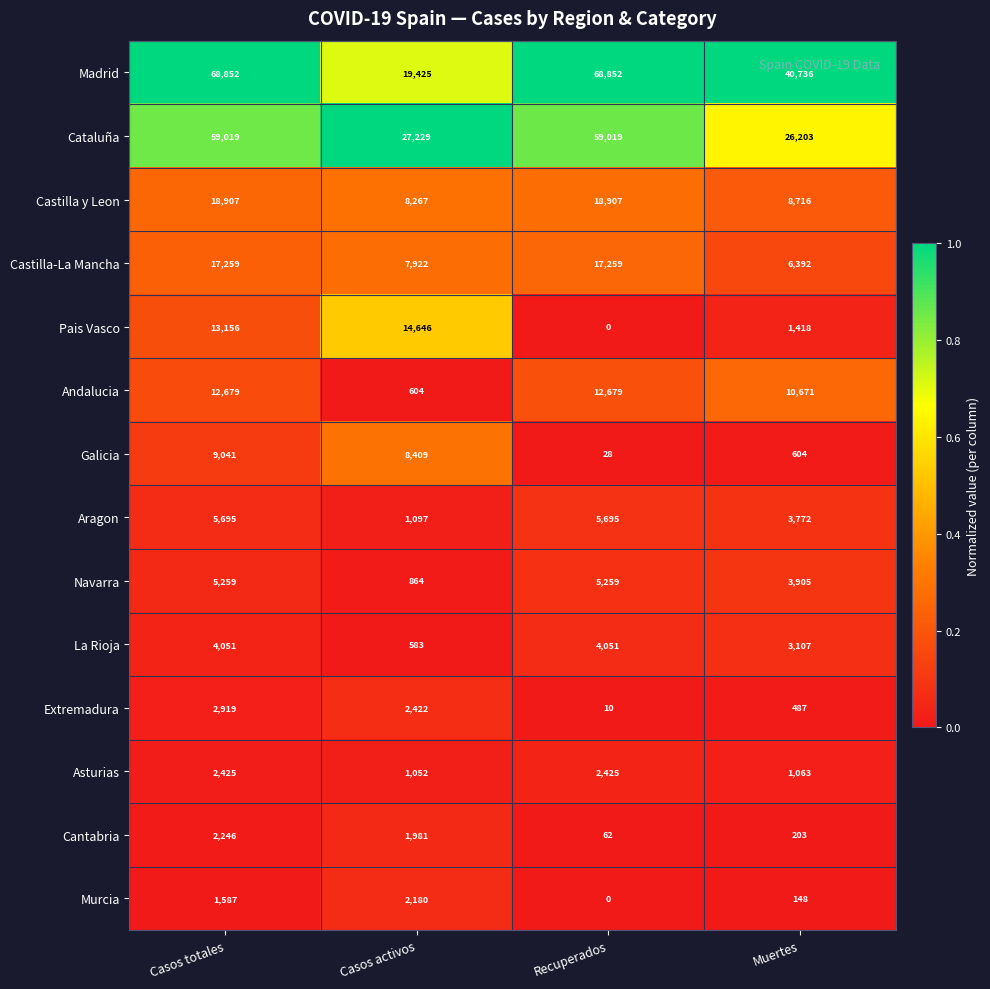

What is the total value across all series at Recuperados?

194246